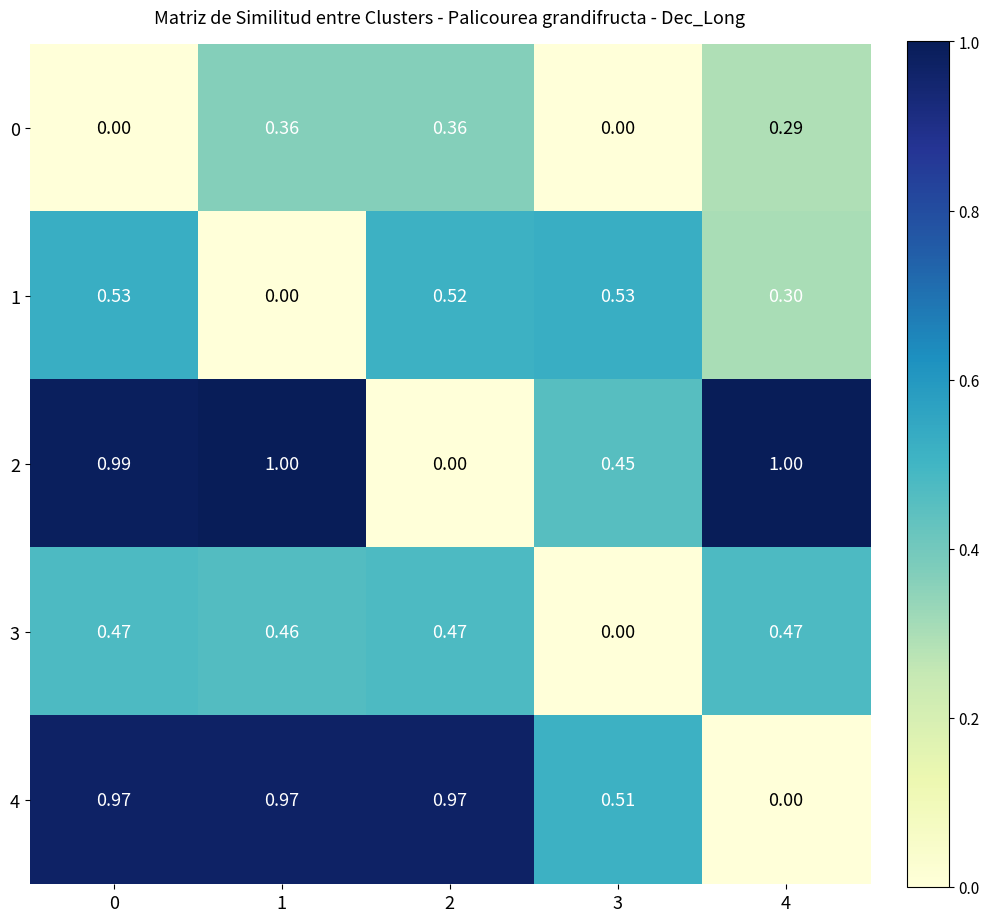

Is the value of 3 at 4 greater than the value of 0 at 2?

Yes